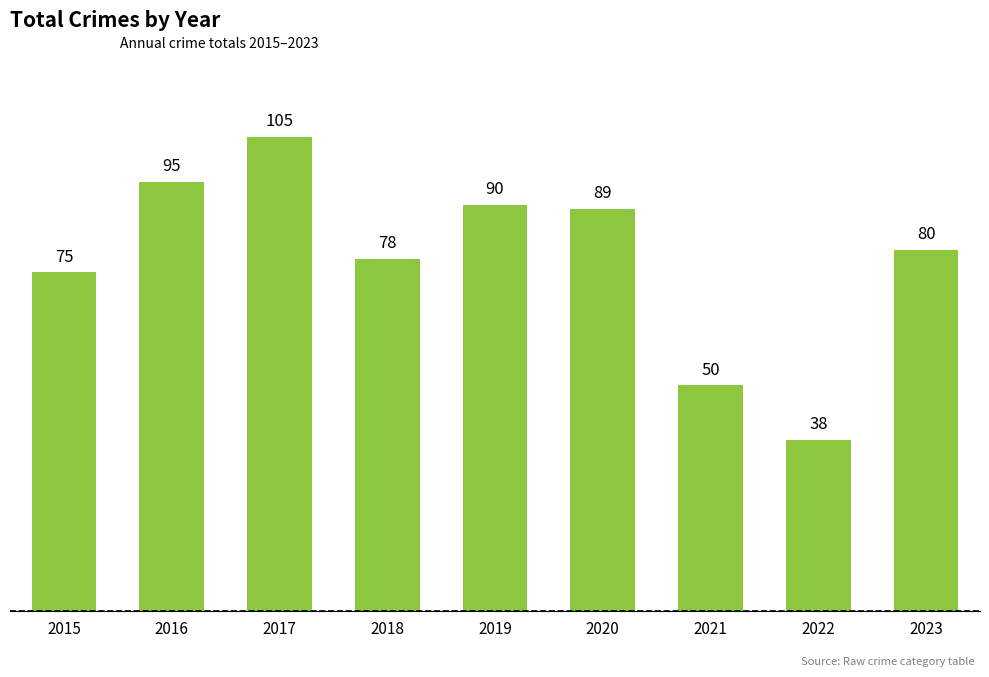

Is it true that the value at 2022 is 38?

True